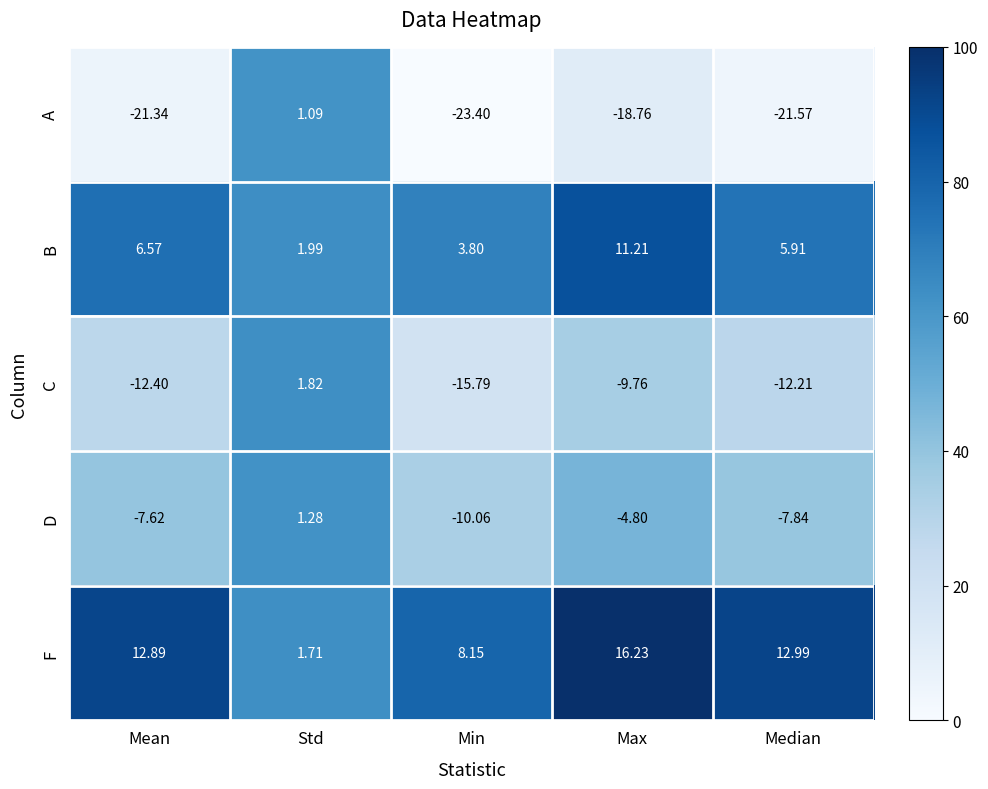

Which series has the widest spread of values?

A